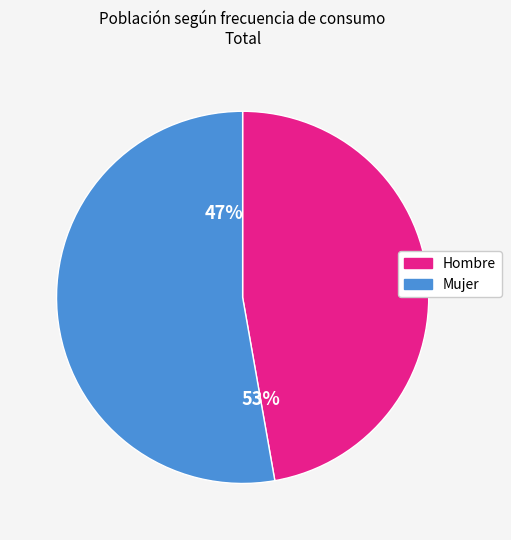

To the nearest percent, what is the average slice percentage?

50%